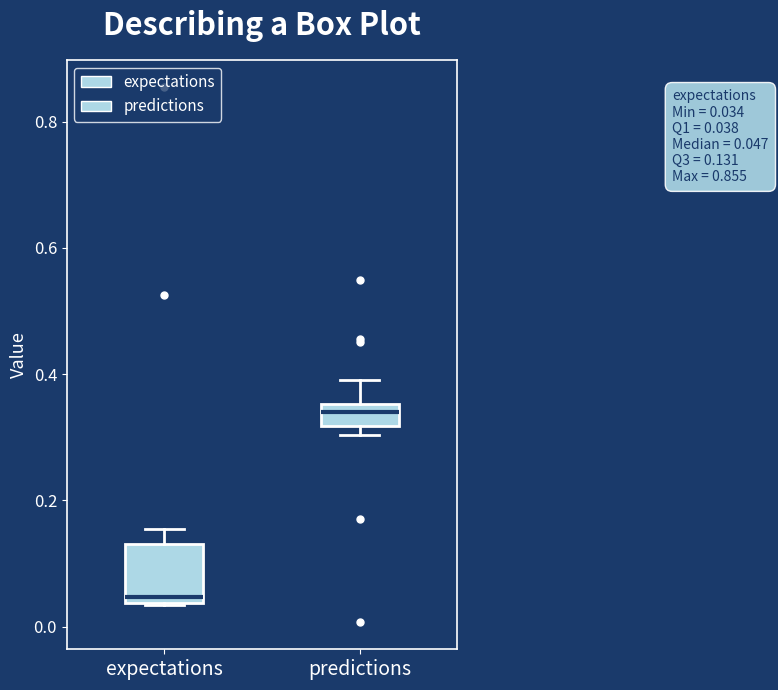

Which box is the tallest, from its lower edge to its upper edge?

expectations